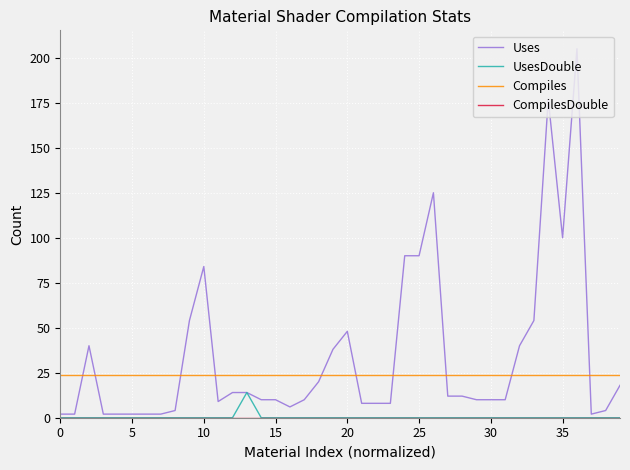

Which series has the largest range (max minus min)?

Uses